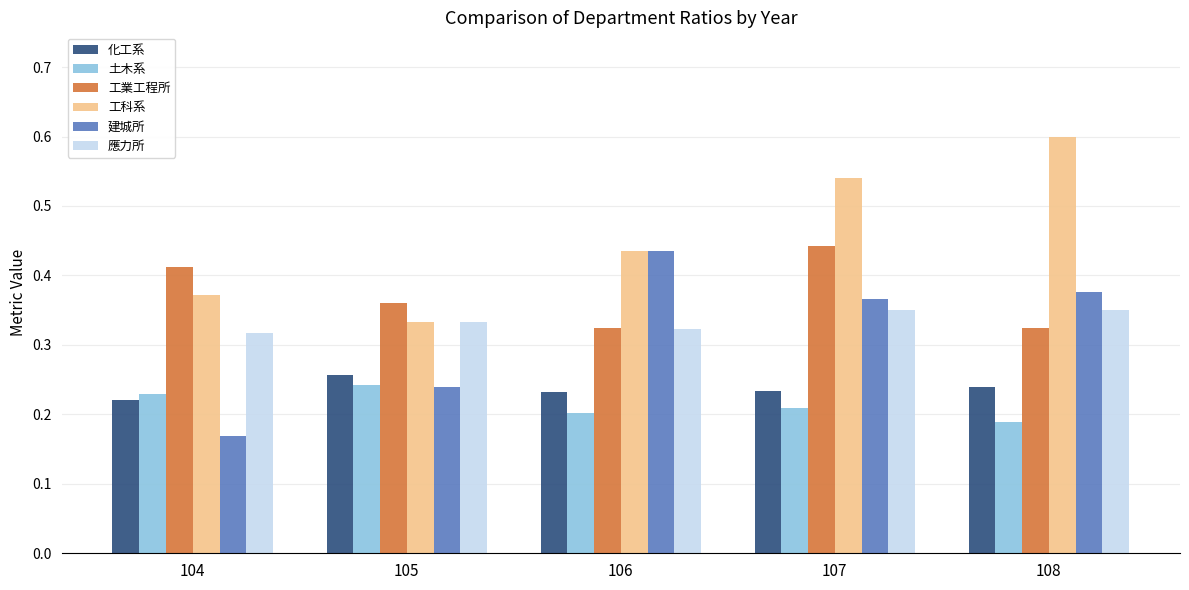

Count the 建城所 values in the range 0 to 1.

5